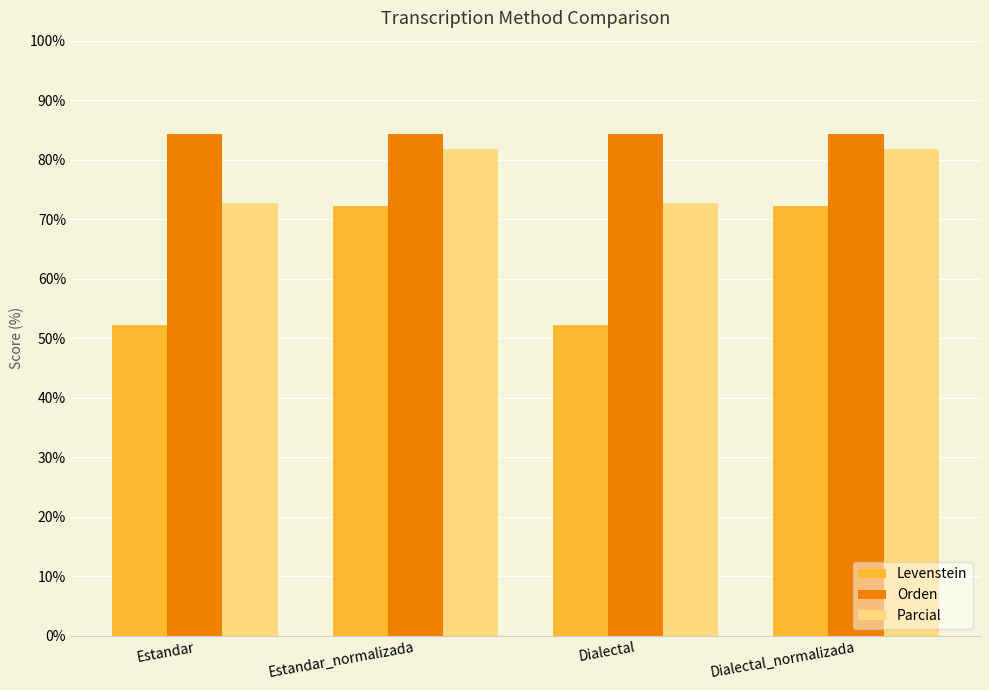

At how many categories does at least one series exceed 77?

4